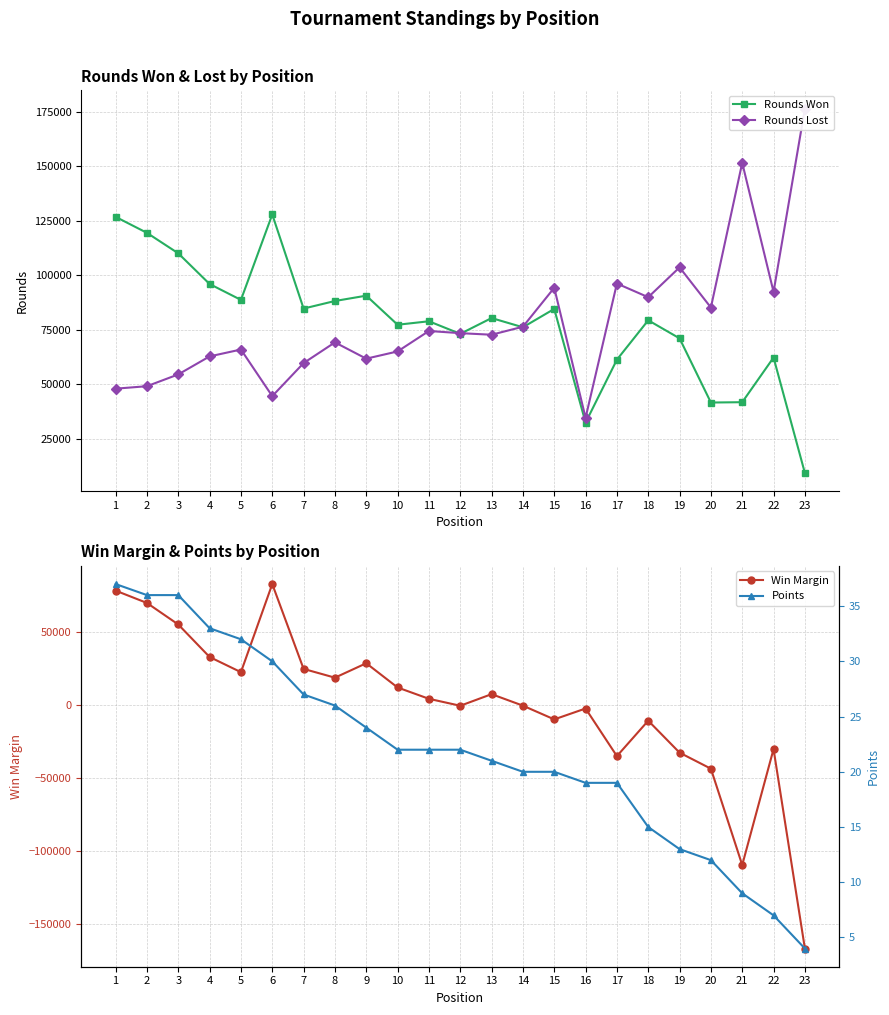

Reading right to left, extract all data points from this chart.

Rounds Won: 9351	62263	41802	41647	71066	79337	61286	32432	84550	76140	80362	73122	78890	77298	90626	88181	84716	127839	88689	95963	110025	119411	126741
Rounds Lost: 176380	92359	151499	85192	103589	89920	96186	34640	94231	76390	72719	73443	74438	65068	61751	69217	59730	44579	65945	62793	54539	49132	47997
Win Margin: -167029	-30096	-109697	-43545	-32523	-10583	-34900	-2208	-9681	-250	7643	-321	4452	12230	28875	18964	24986	83260	22744	33170	55486	70279	78744
Points: 4	7	9	12	13	15	19	19	20	20	21	22	22	22	24	26	27	30	32	33	36	36	37